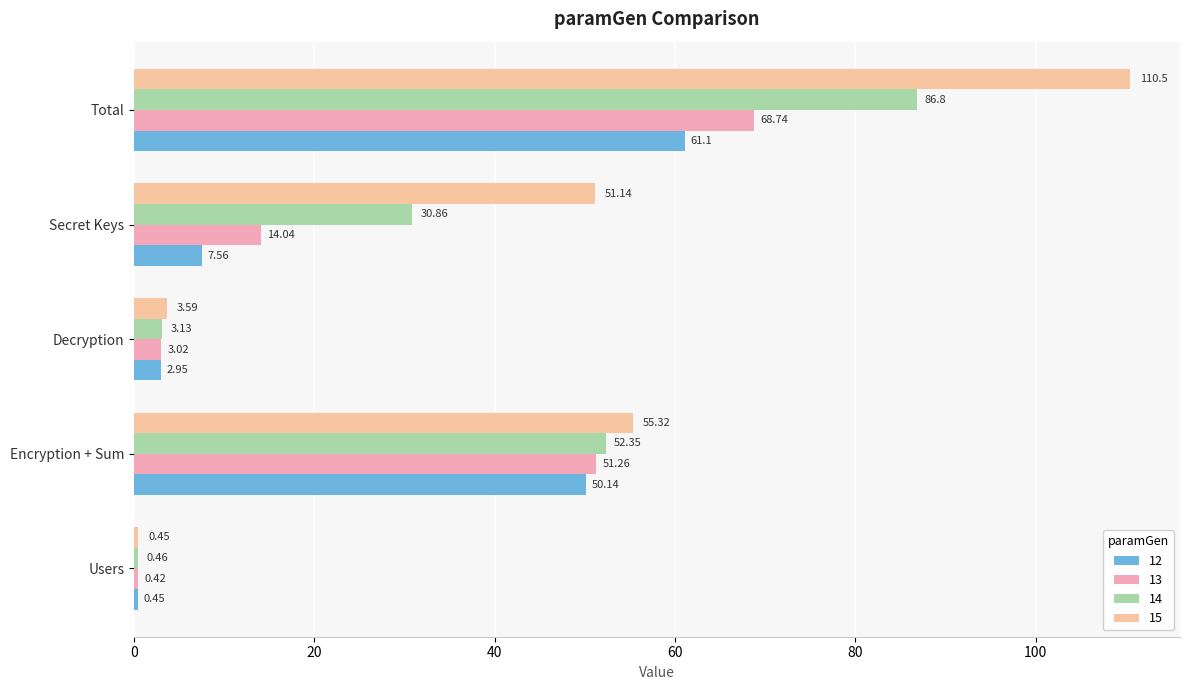

What is the difference between the maximum and minimum values in the 13 series?

68.3